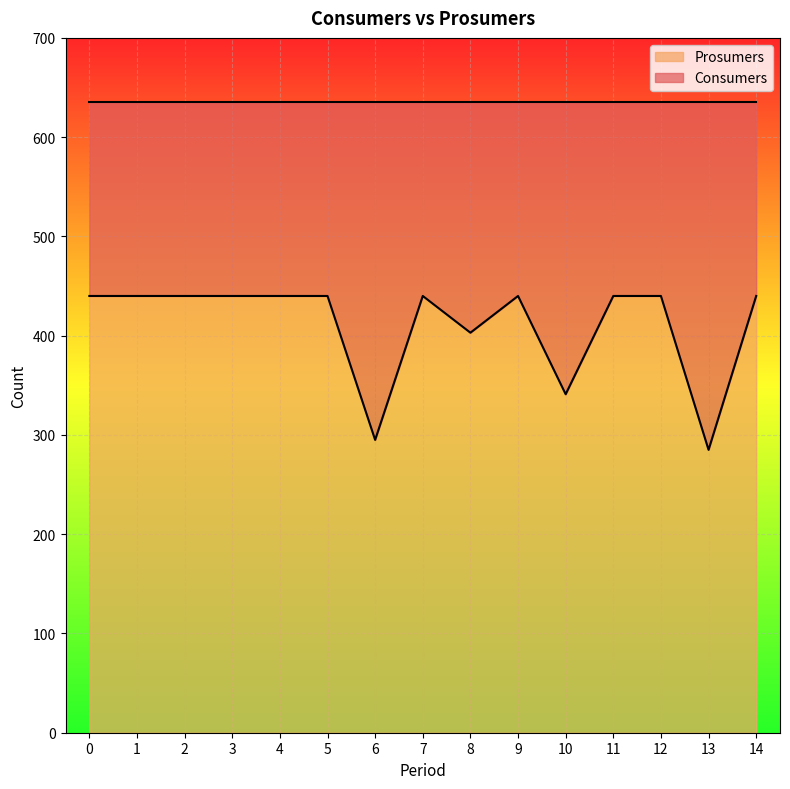

What is the total value across all series at 4?

635